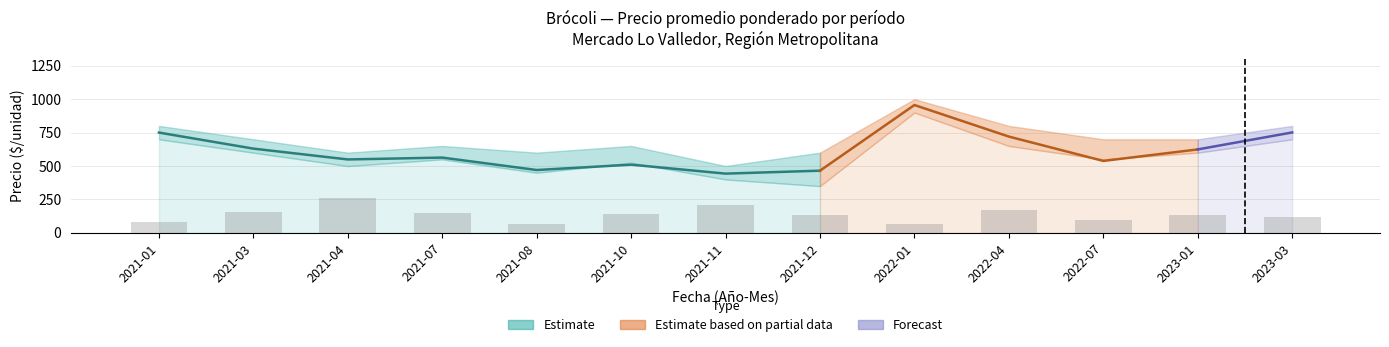

List the labels in order of value, largest first.

2021-04, 2021-11, 2022-04, 2021-03, 2021-07, 2021-10, 2021-12, 2023-01, 2023-03, 2022-07, 2021-01, 2021-08, 2022-01